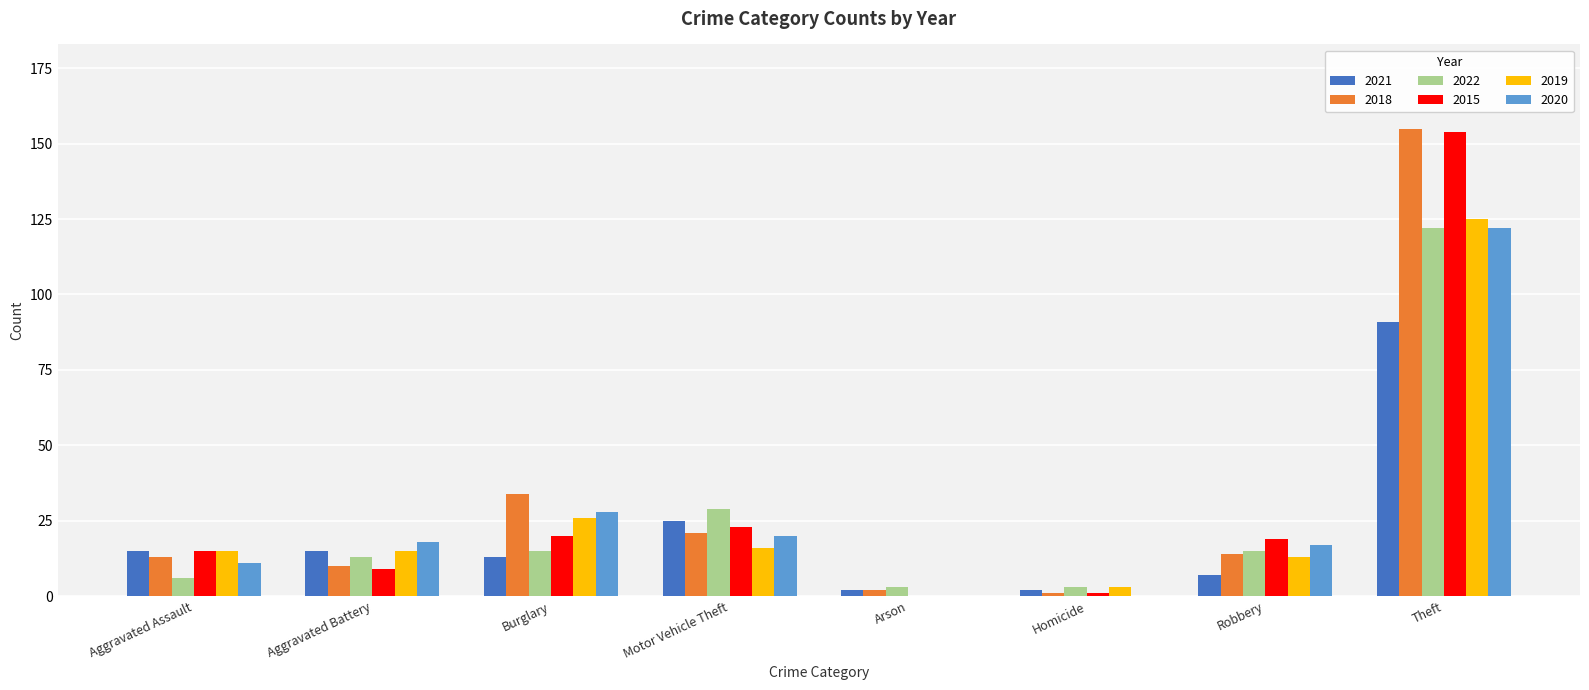

Is the value of 2019 at Theft greater than the value of 2018 at Arson?

Yes